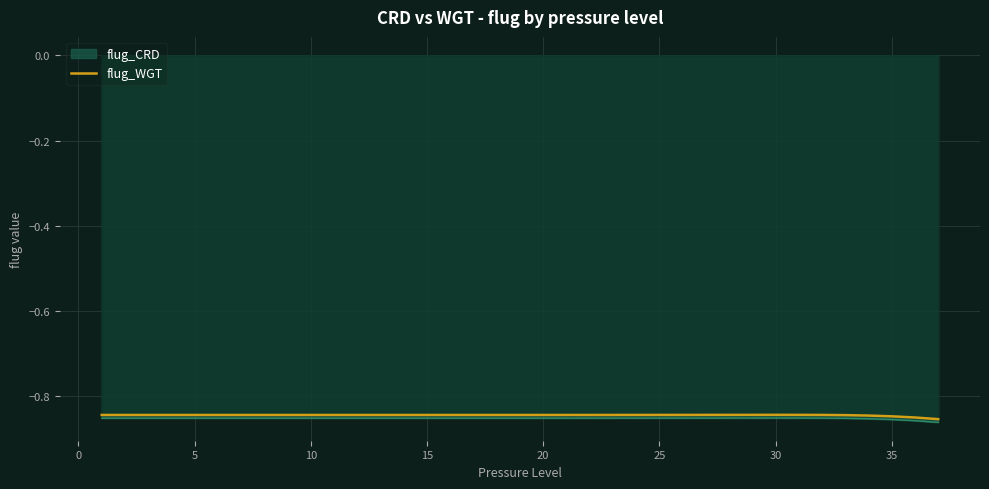

Which series has the widest spread of values?

flug_CRD